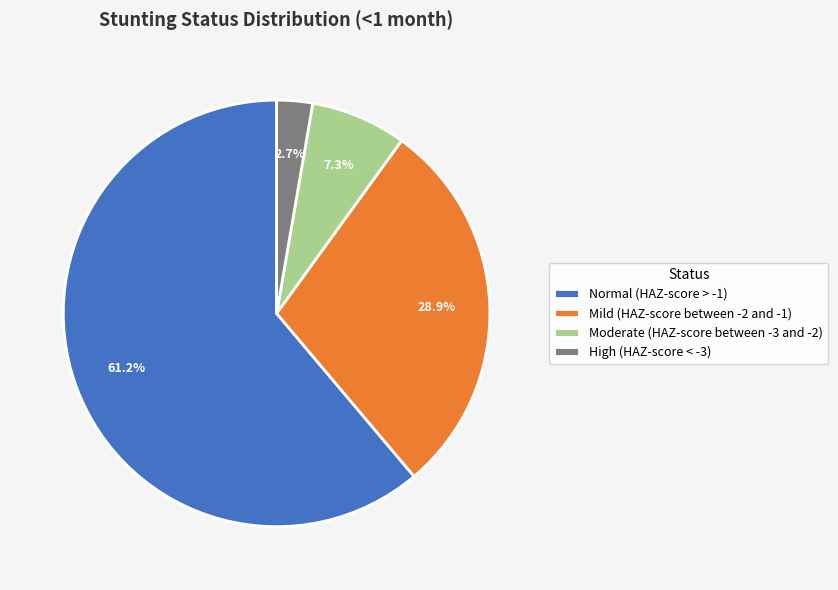

Is it true that Moderate (HAZ-score between -3 and -2) is 7% of the pie?

True